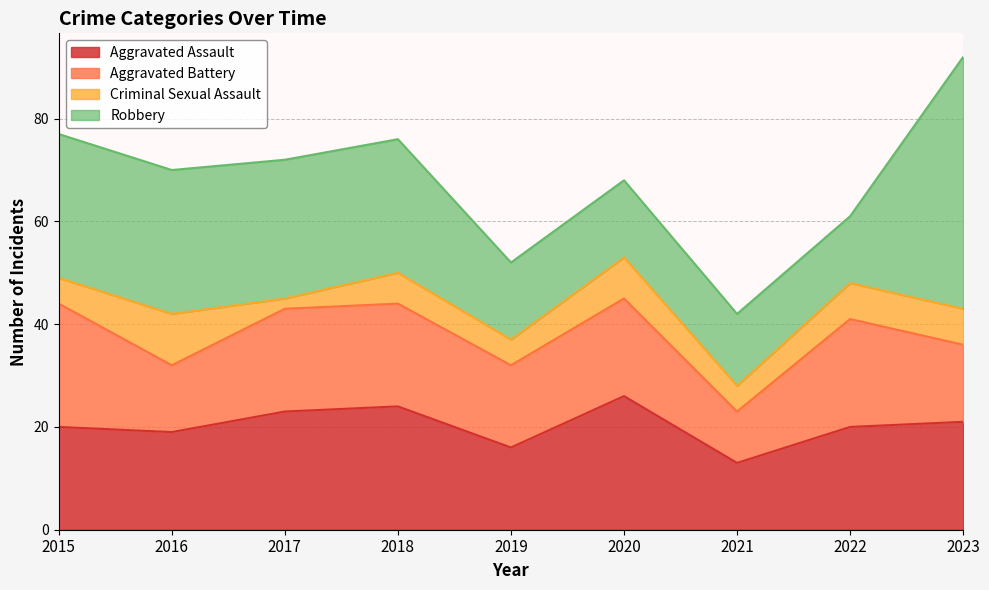

What is the difference between the second highest and minimum values in the Robbery series?

15